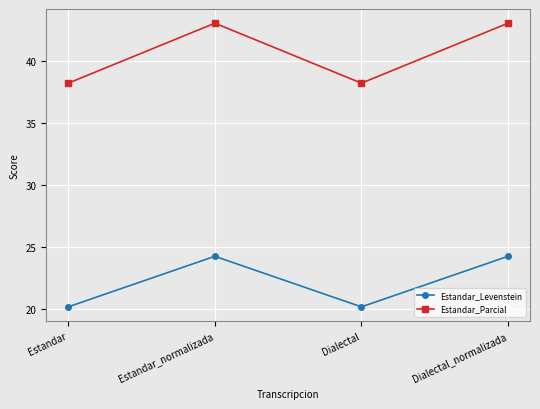

The Estandar_Parcial series shows 19.6 at Estandar. True or false?

False